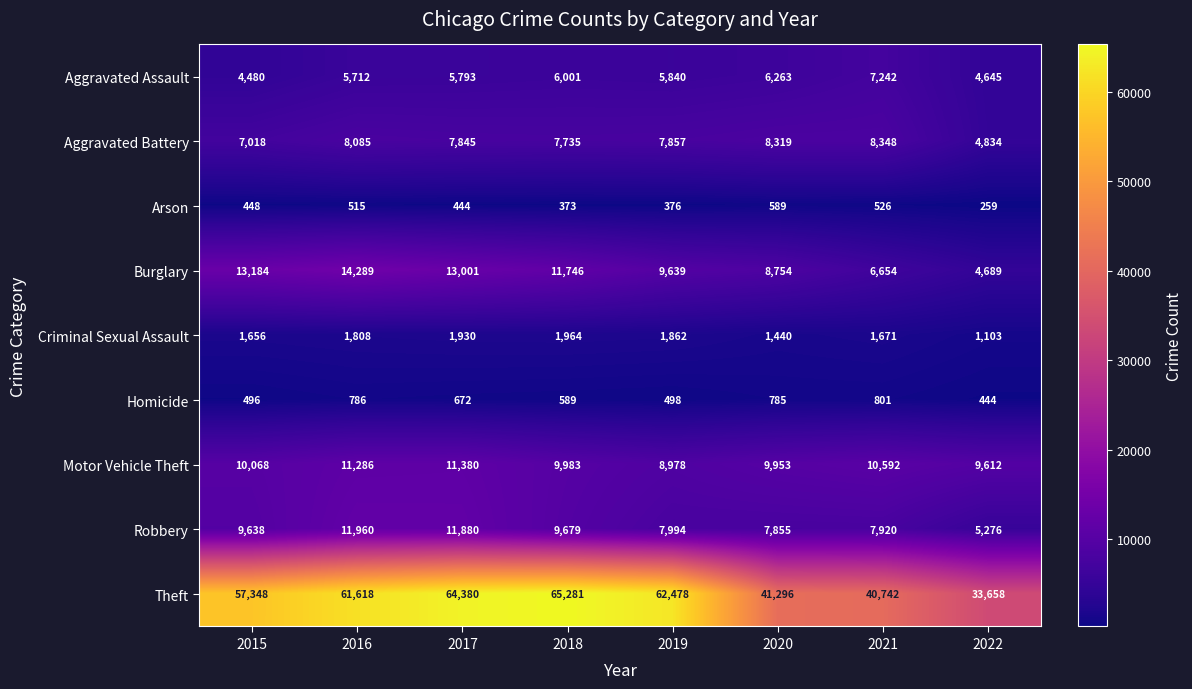

What is the difference between the second highest and second lowest values in the Motor Vehicle Theft series?

1674